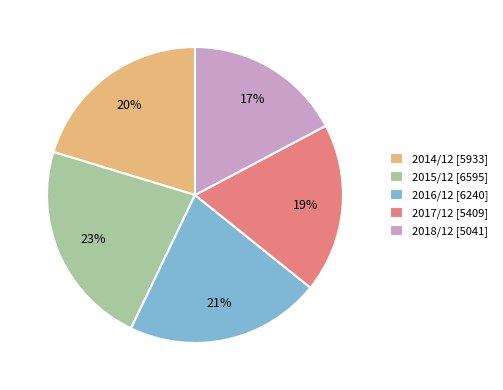

The 2018/12 slice represents 27% of the pie. True or false?

False